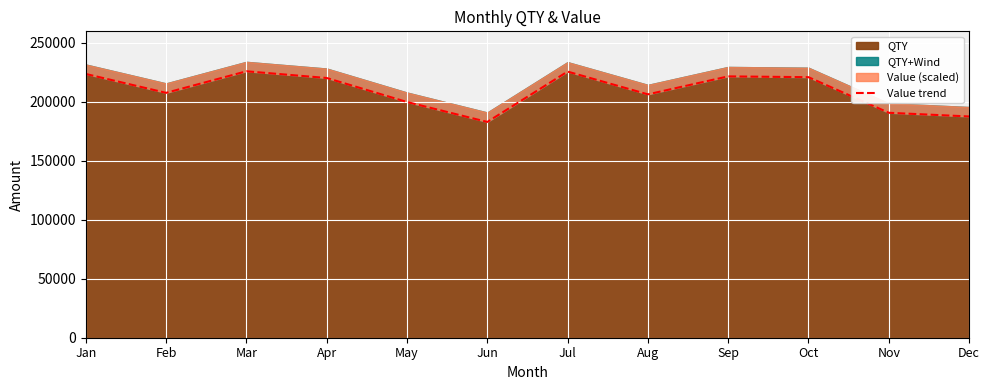

How many data points does each series have?

12